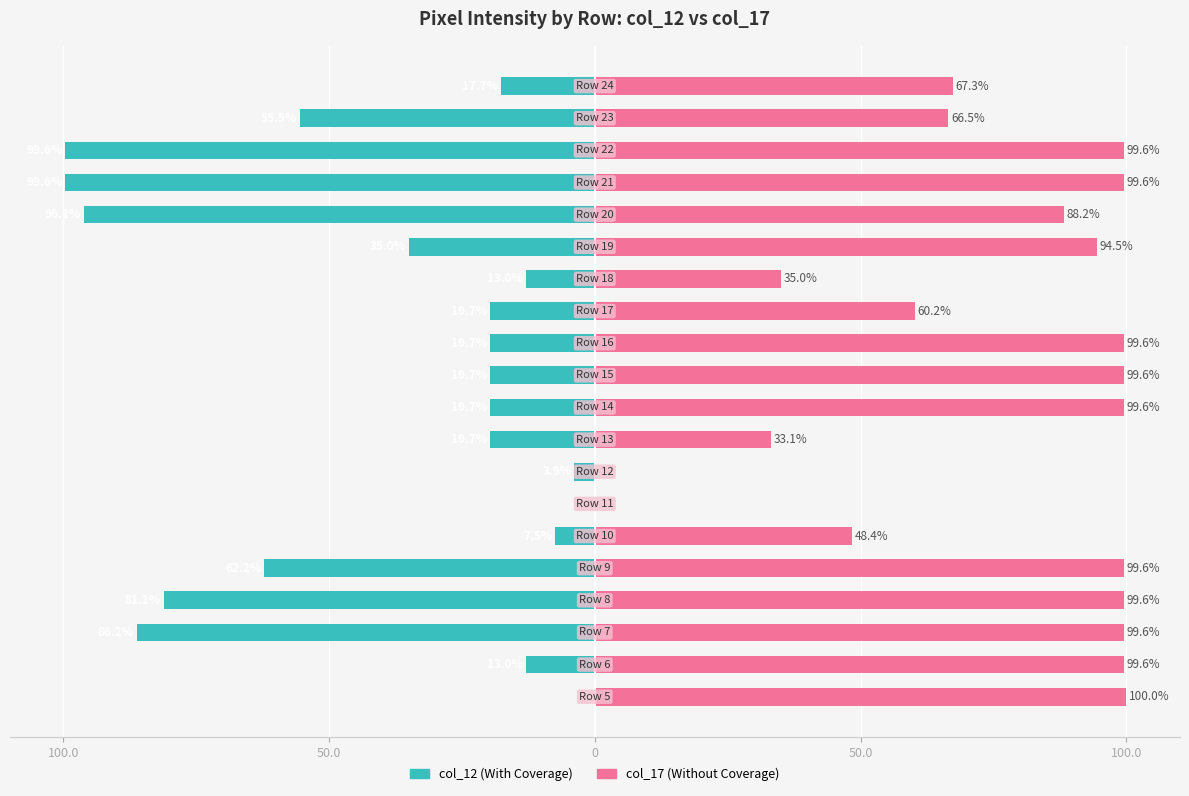

How many data points does each series have?

20